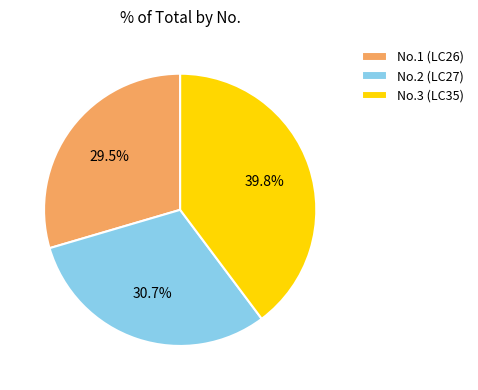

Count the number of slices in the pie.

3